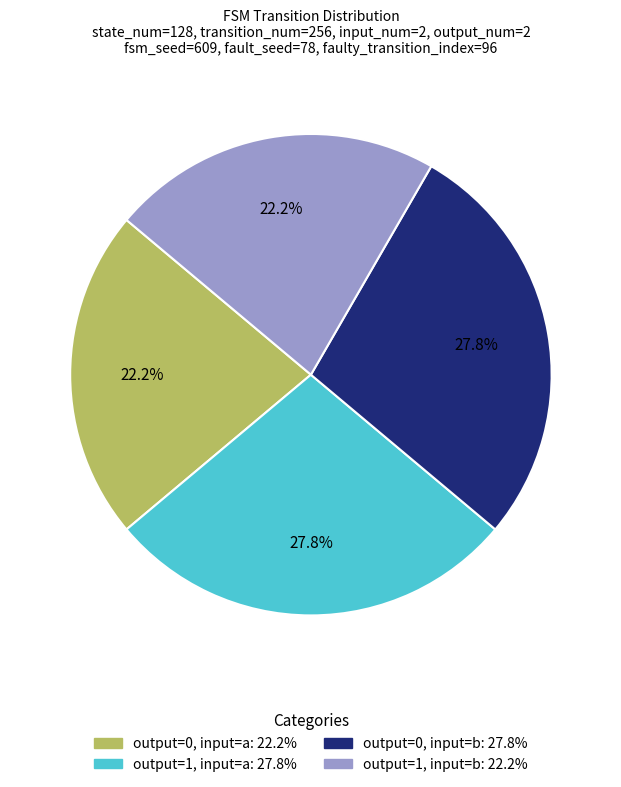

Is there a majority slice in this chart?

No